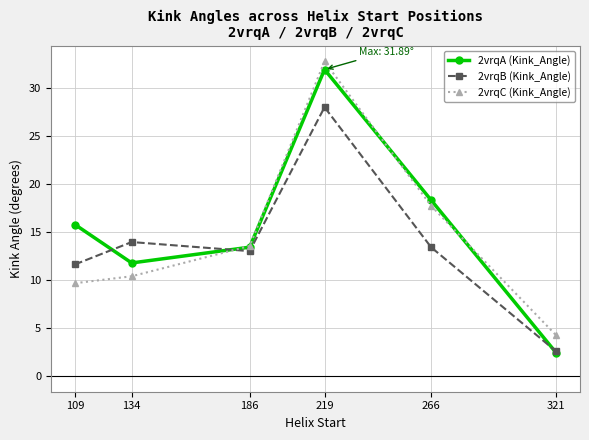

How many times do 2vrqC (Kink_Angle) and 2vrqA (Kink_Angle) cross each other?

3